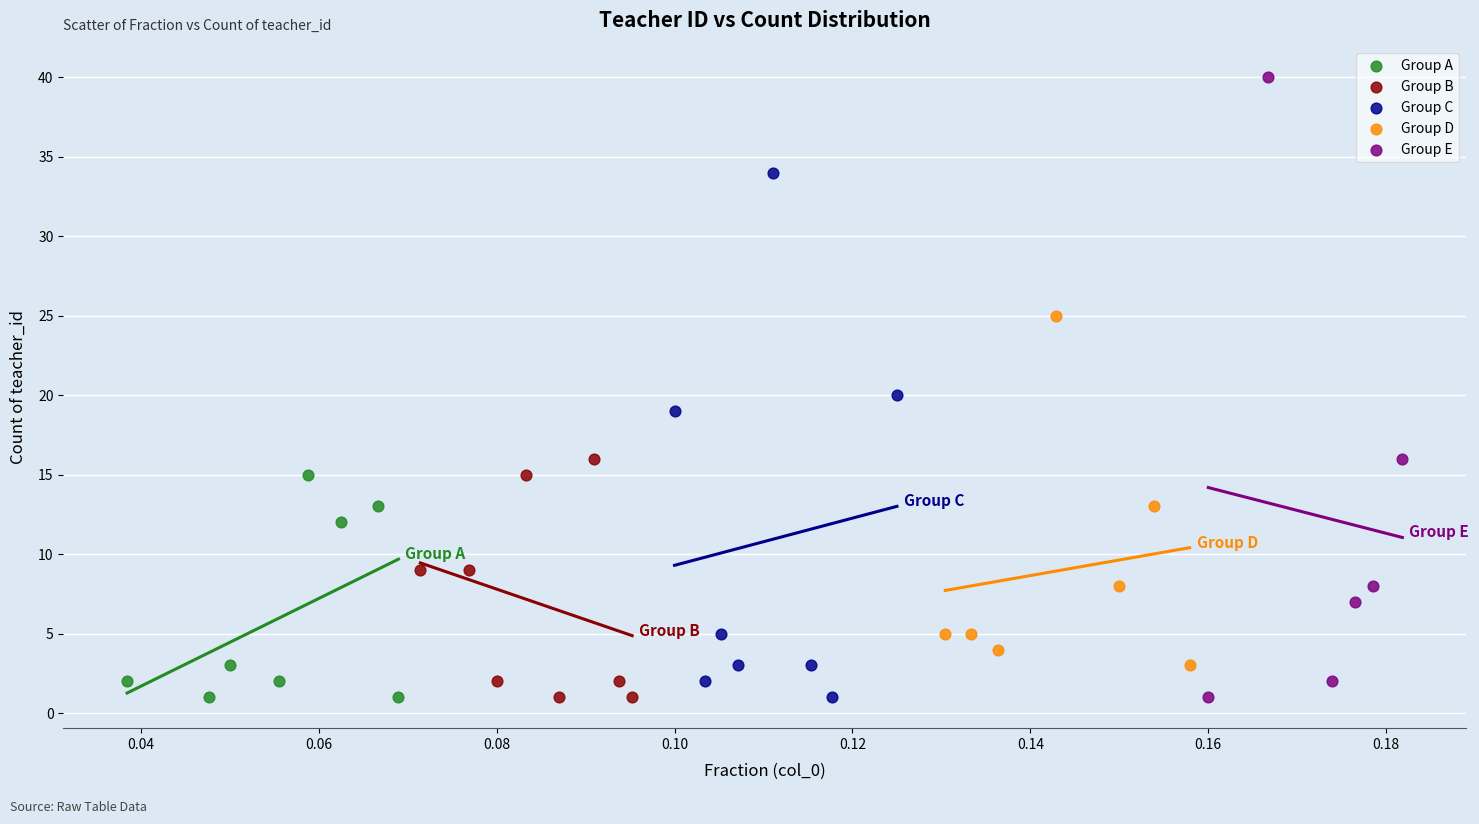

What are all the series names shown in the legend?

Group A, Group B, Group C, Group D, Group E